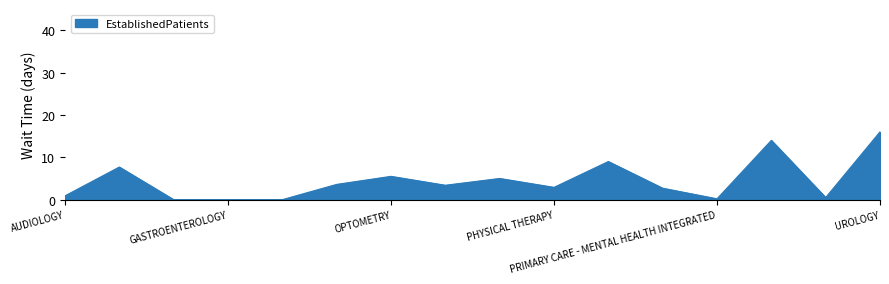

What is the difference between the maximum and minimum values?

16.0